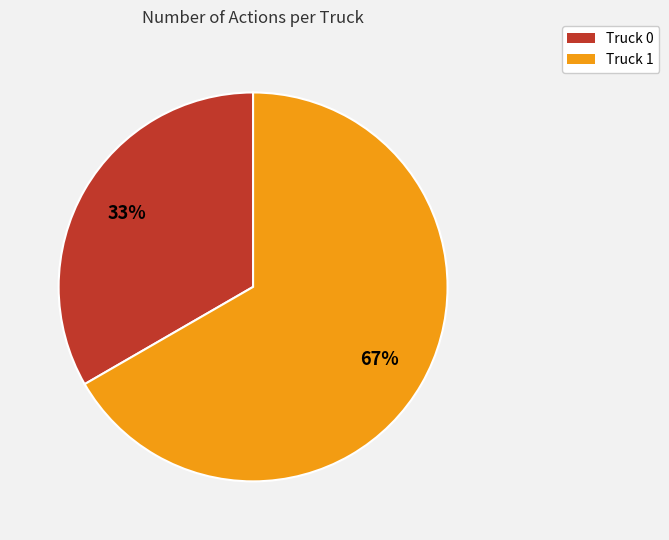

To the nearest percent, what portion does Truck 1 represent?

67%